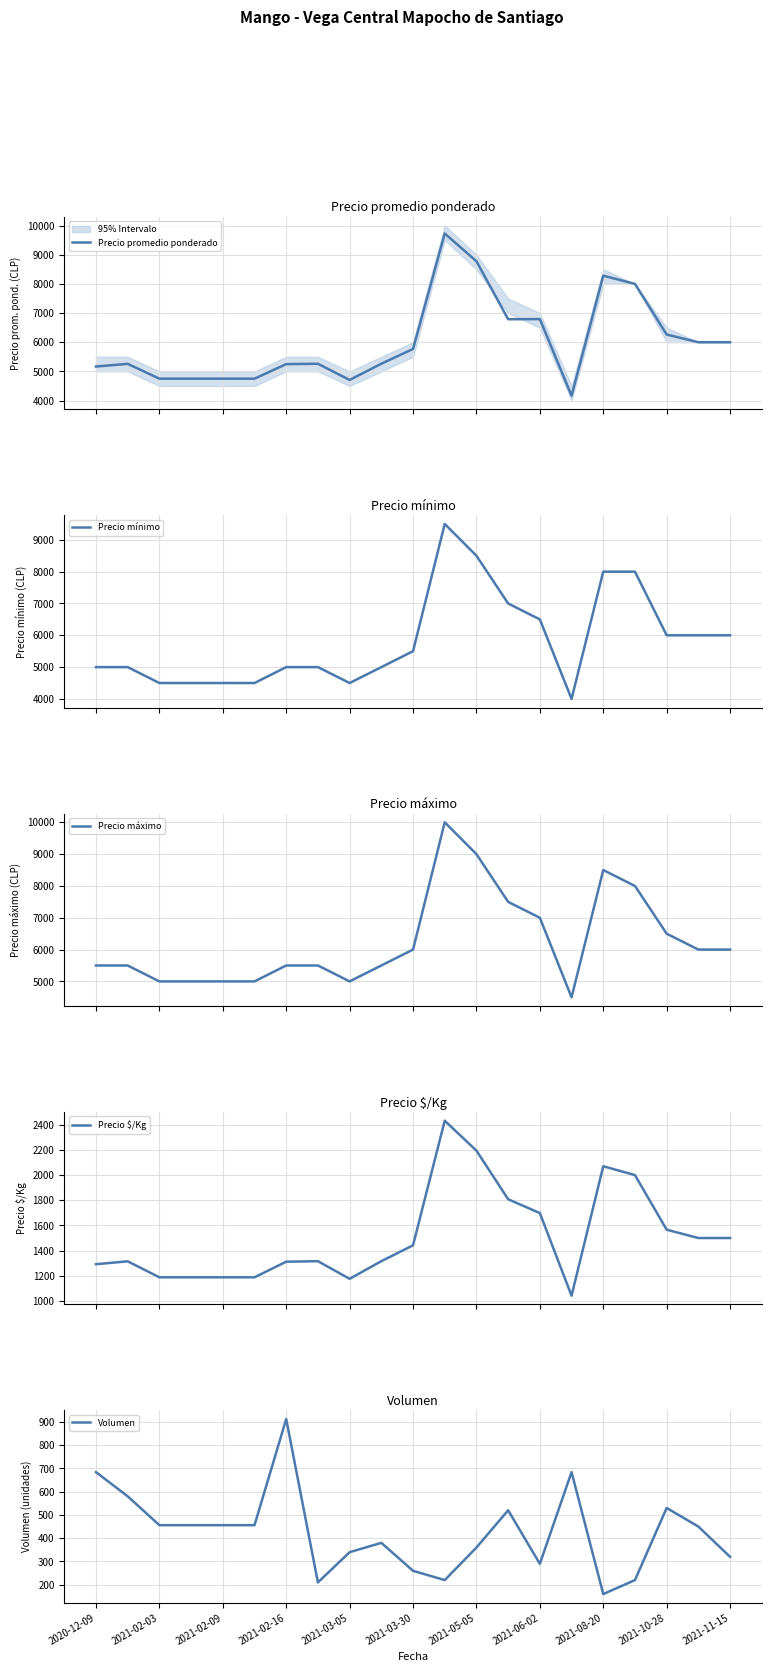

What is the maximum value for Precio promedio ponderado?

9727